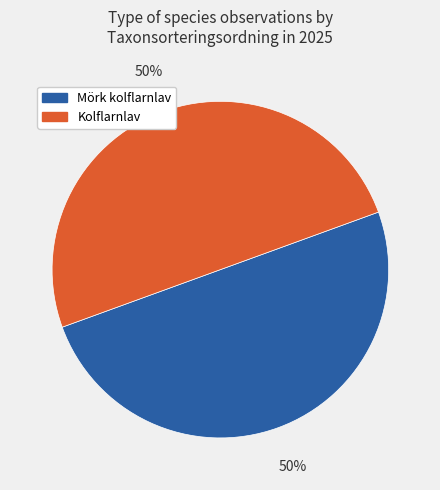

How many segments does this pie chart have?

2